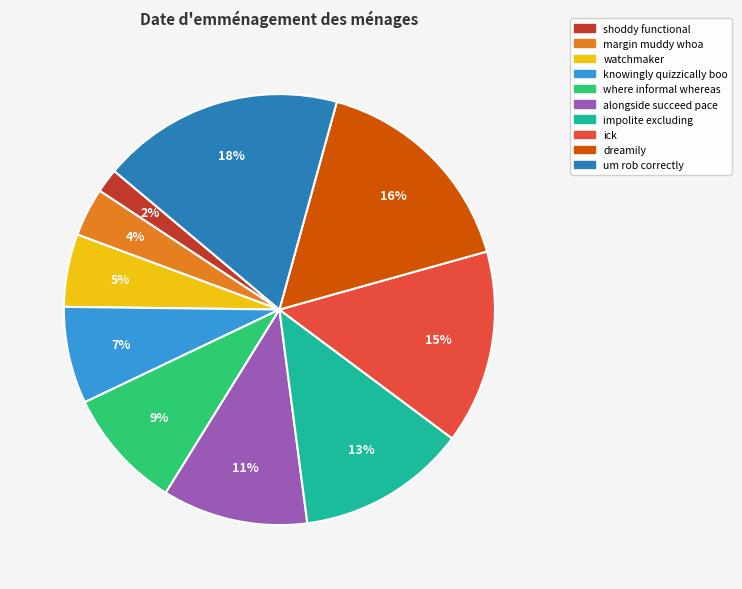

Is the sum of alongside succeed pace and watchmaker greater than half?

No